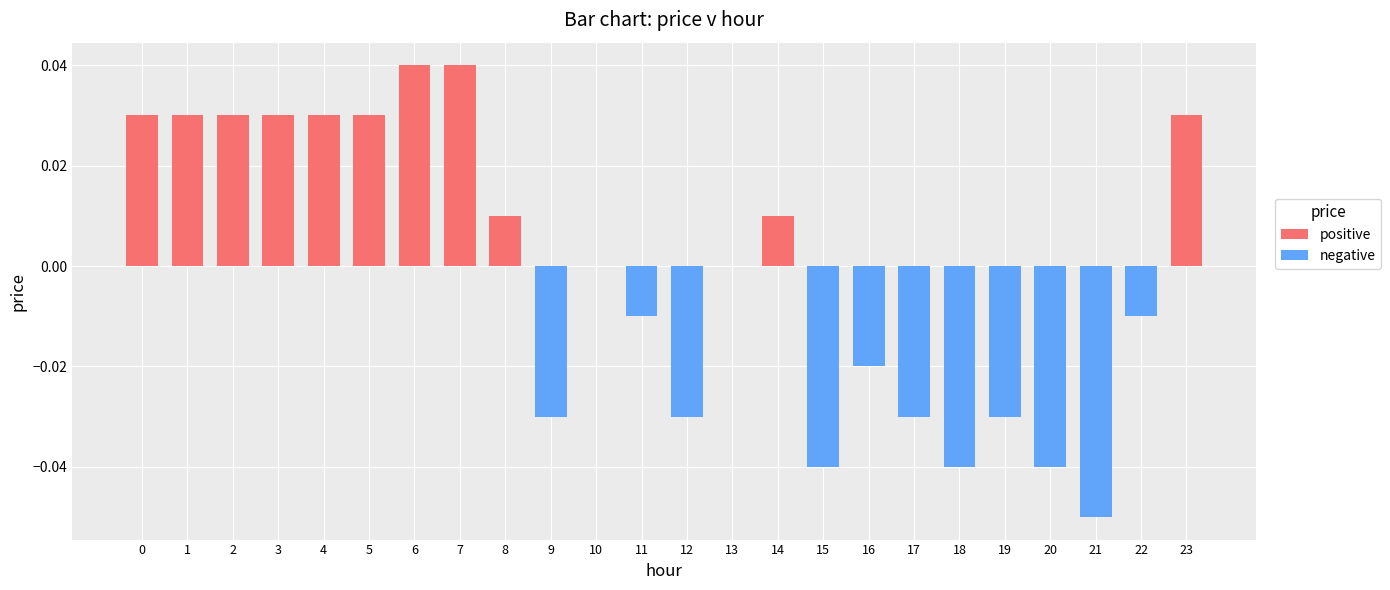

Between 18 and 17, which is larger?

17